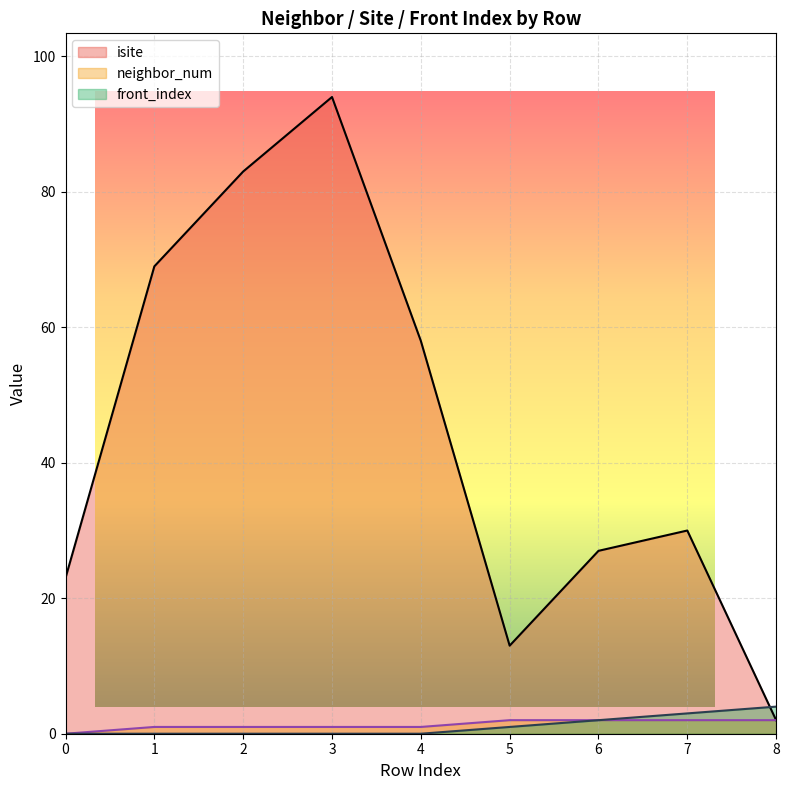

What is the total value across all series at 6?

31